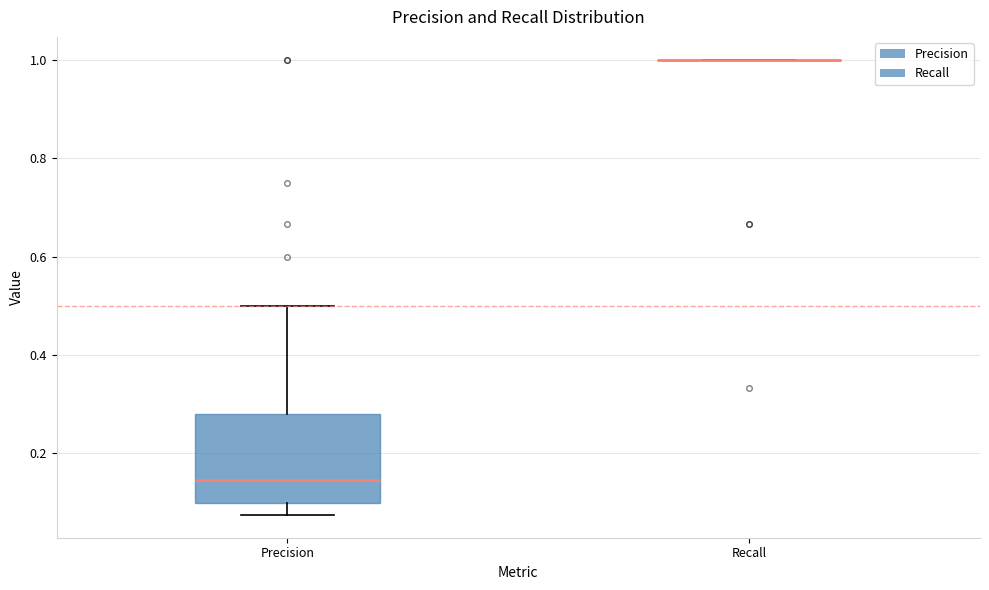

Reading left to right, read every box against the y-axis: the position of its median line, the range the box covers, and the ends of its whiskers. The values are not printed on the chart, so give them approximately, as read against the axis.

Precision: median 0.14, box 0.10 to 0.28, whiskers 0.08 to 0.50
Recall: box collapsed to a line at 1.00, whiskers 1.00 to 1.00